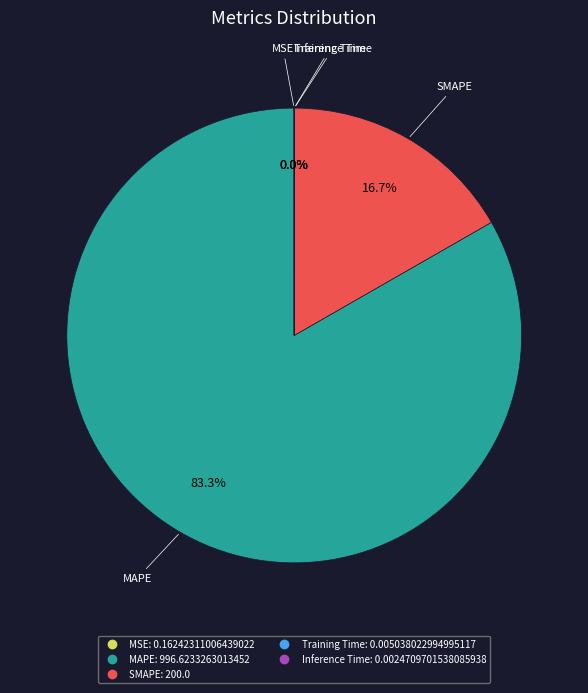

What portion of the pie excludes MAPE?

16.7%